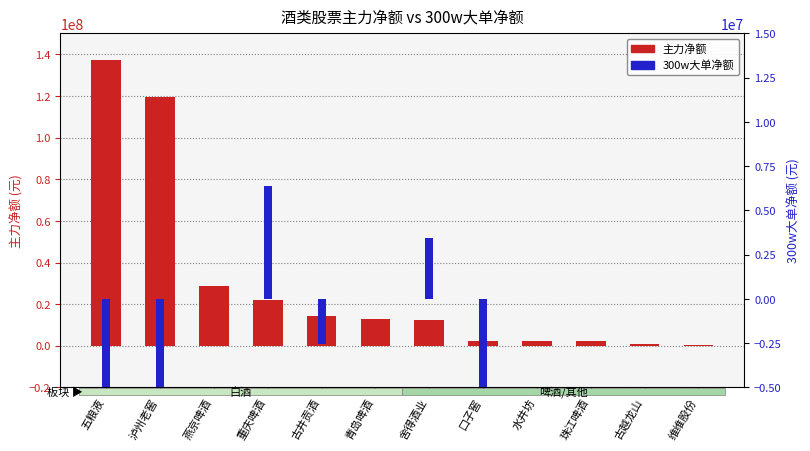

What is the label of the 10th bar from the right?

燕京啤酒